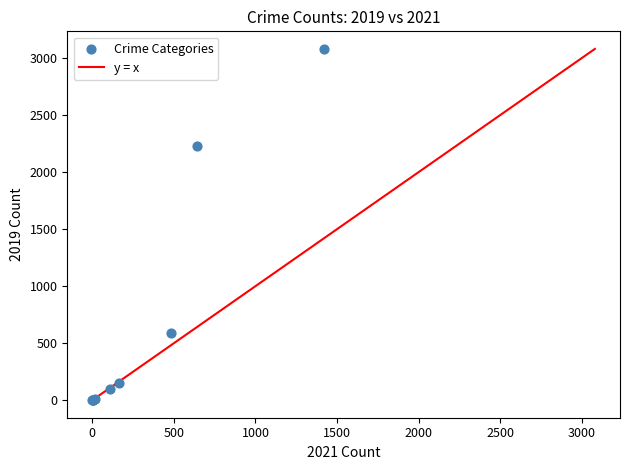

What Y value in the scatter plot is closest to 1540?

2230